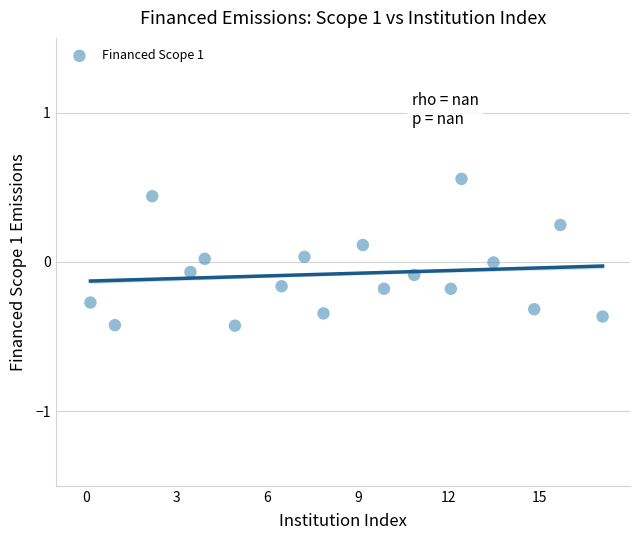

What is the range of X values (max minus min)?

16.9